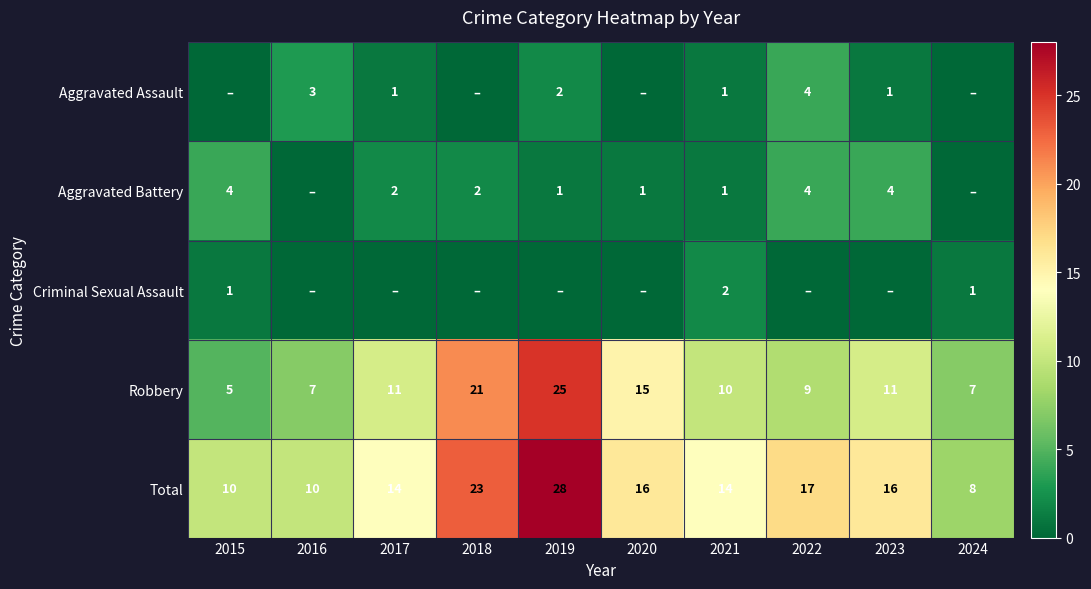

At which label does Total reach its minimum?

2024